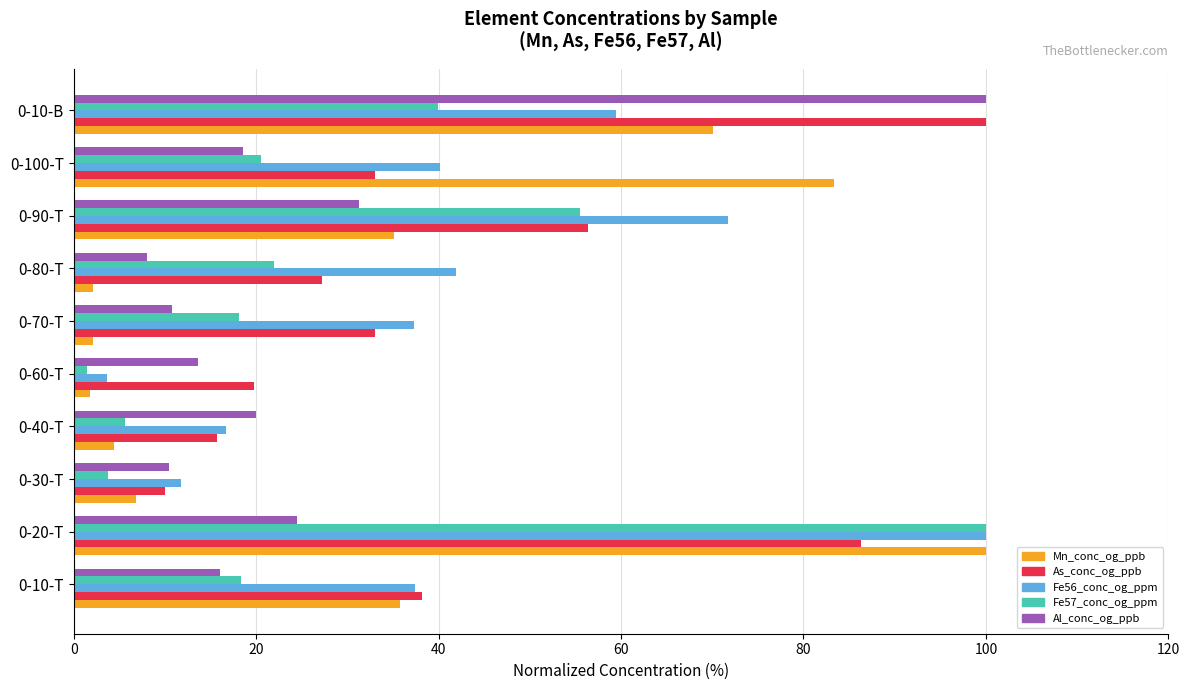

Between 0-80-T and 0-10-B, which series saw the biggest shift?

Al_conc_og_ppb